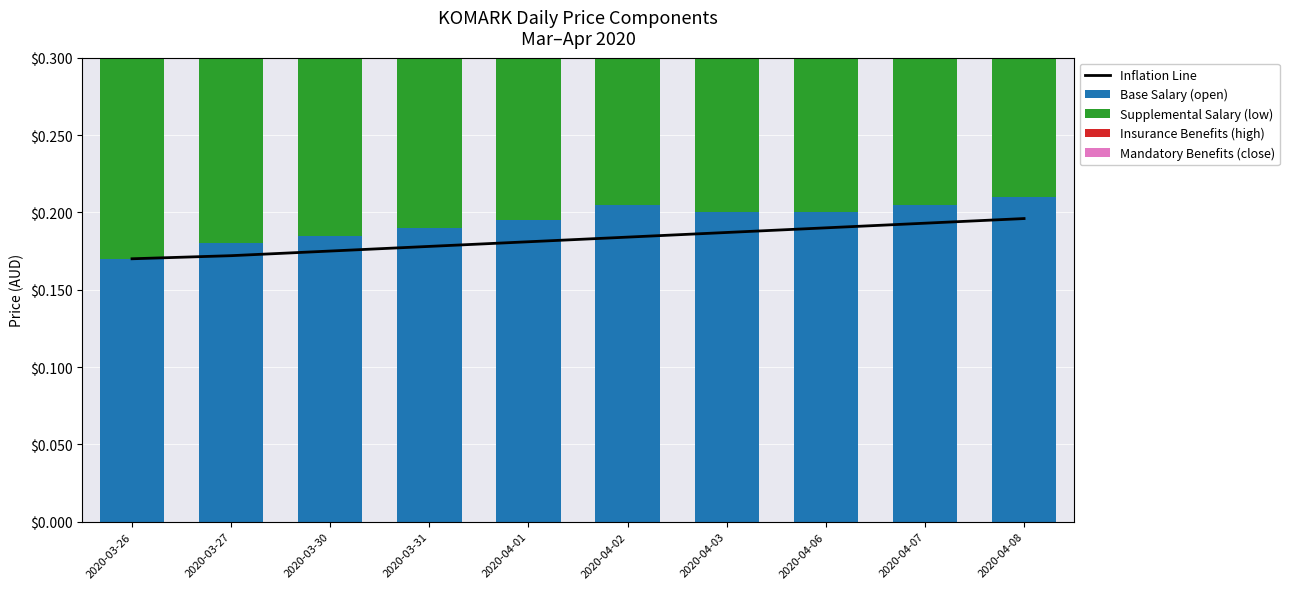

At which category is the sum across all series the highest?

2020-04-07